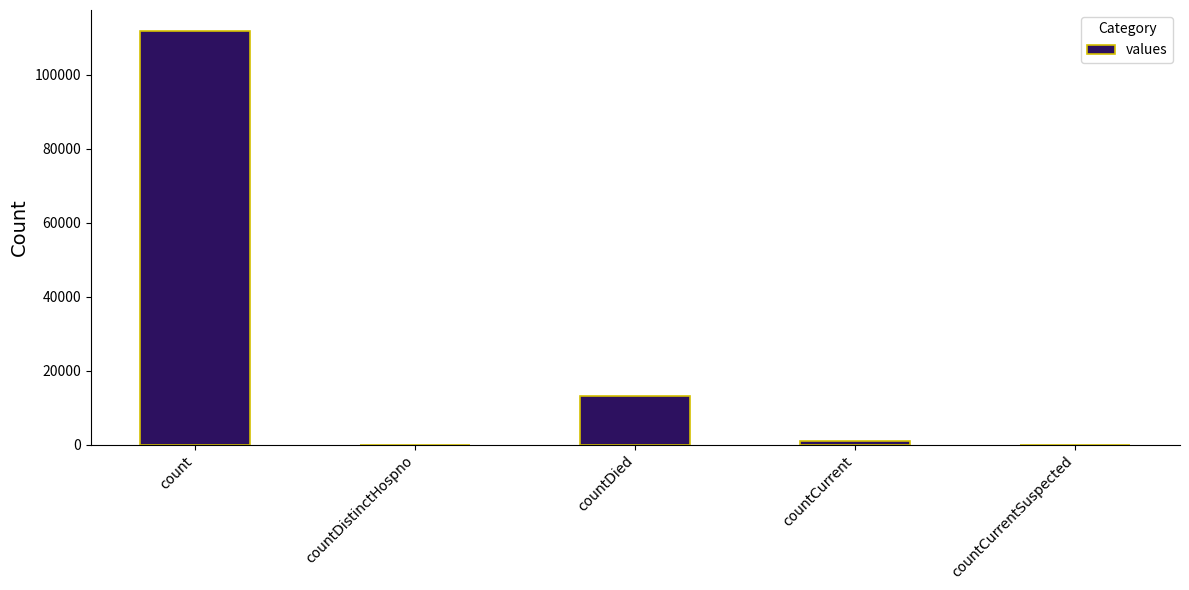

What is the difference between the values at countCurrentSuspected and countDied?

13114